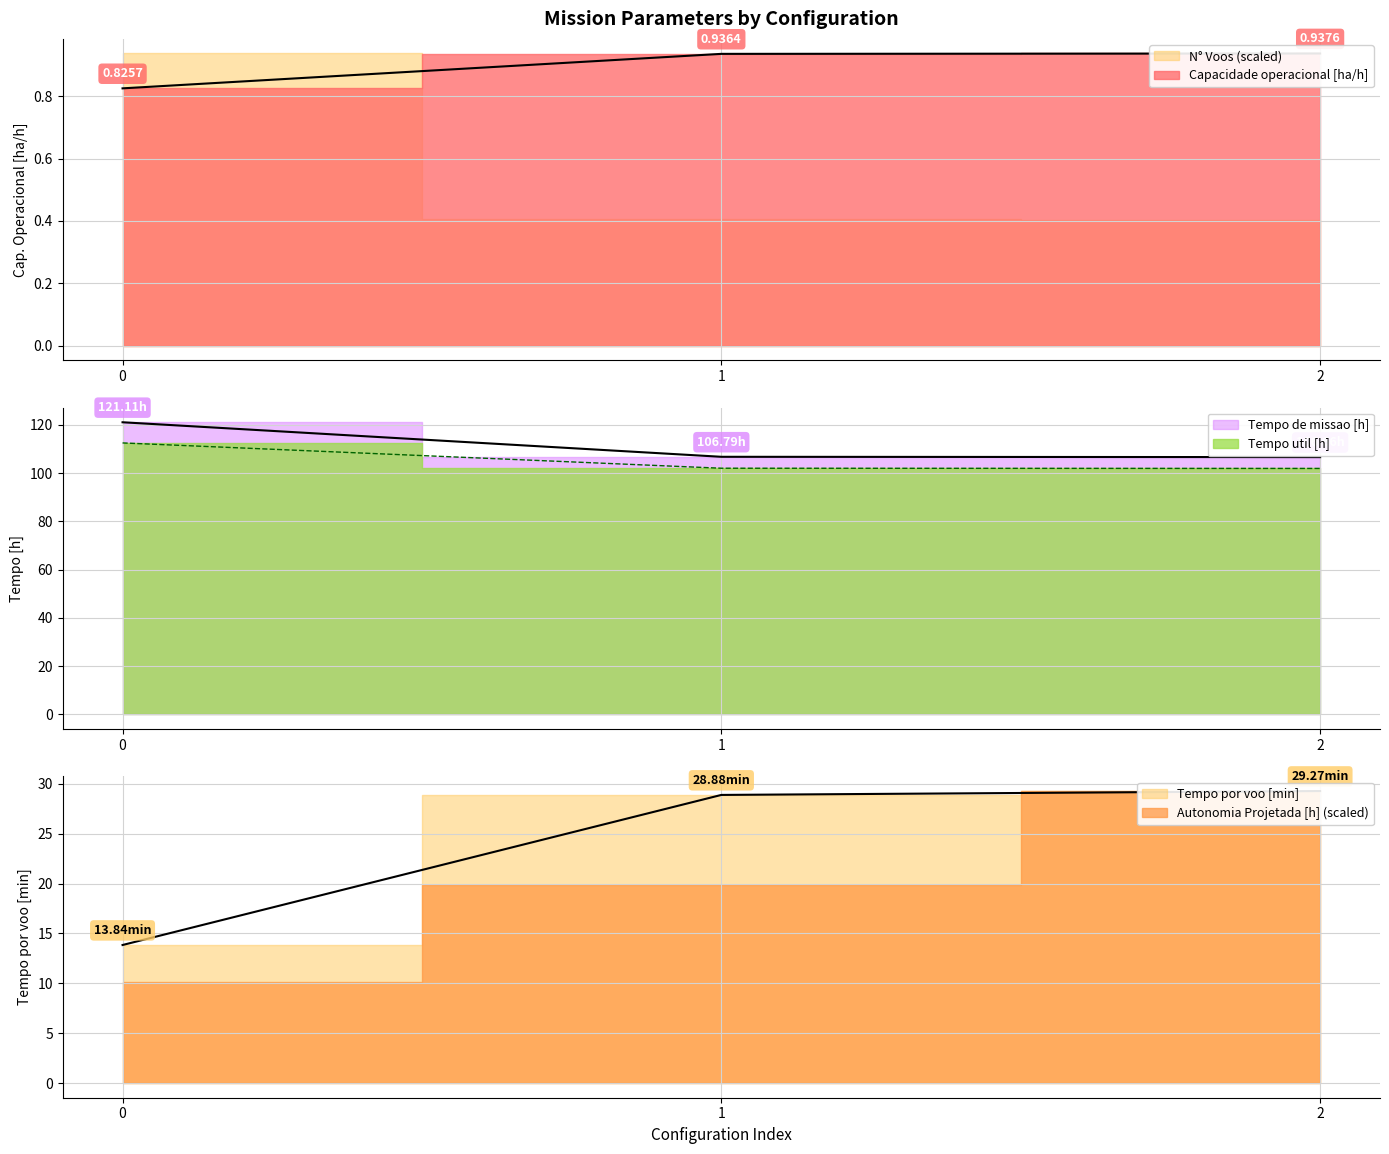

Reading left to right, extract all data points from this chart.

Capacidade operacional [ha/h]: 0.8	0.9	0.9
Tempo de missao [h]: 121.1	106.8	106.7
Tempo util [h]: 112.5	102.0	102.0
Tempo por voo [min]: 13.8	28.9	29.3